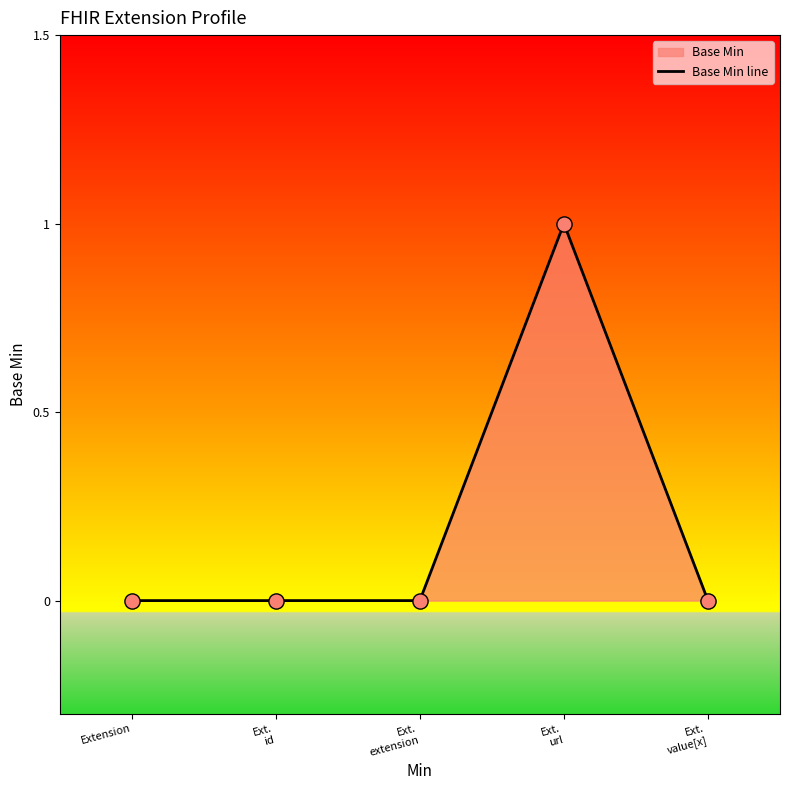

Which has a higher value, Extension or Ext.
extension?

Extension